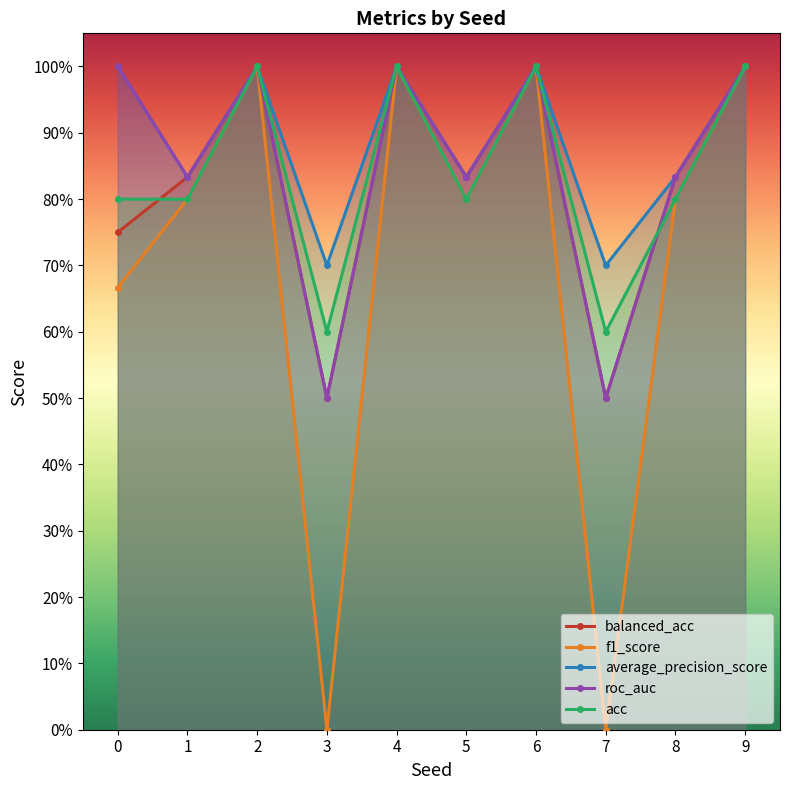

True or false: average_precision_score has a value of 0.7 at 3.

True